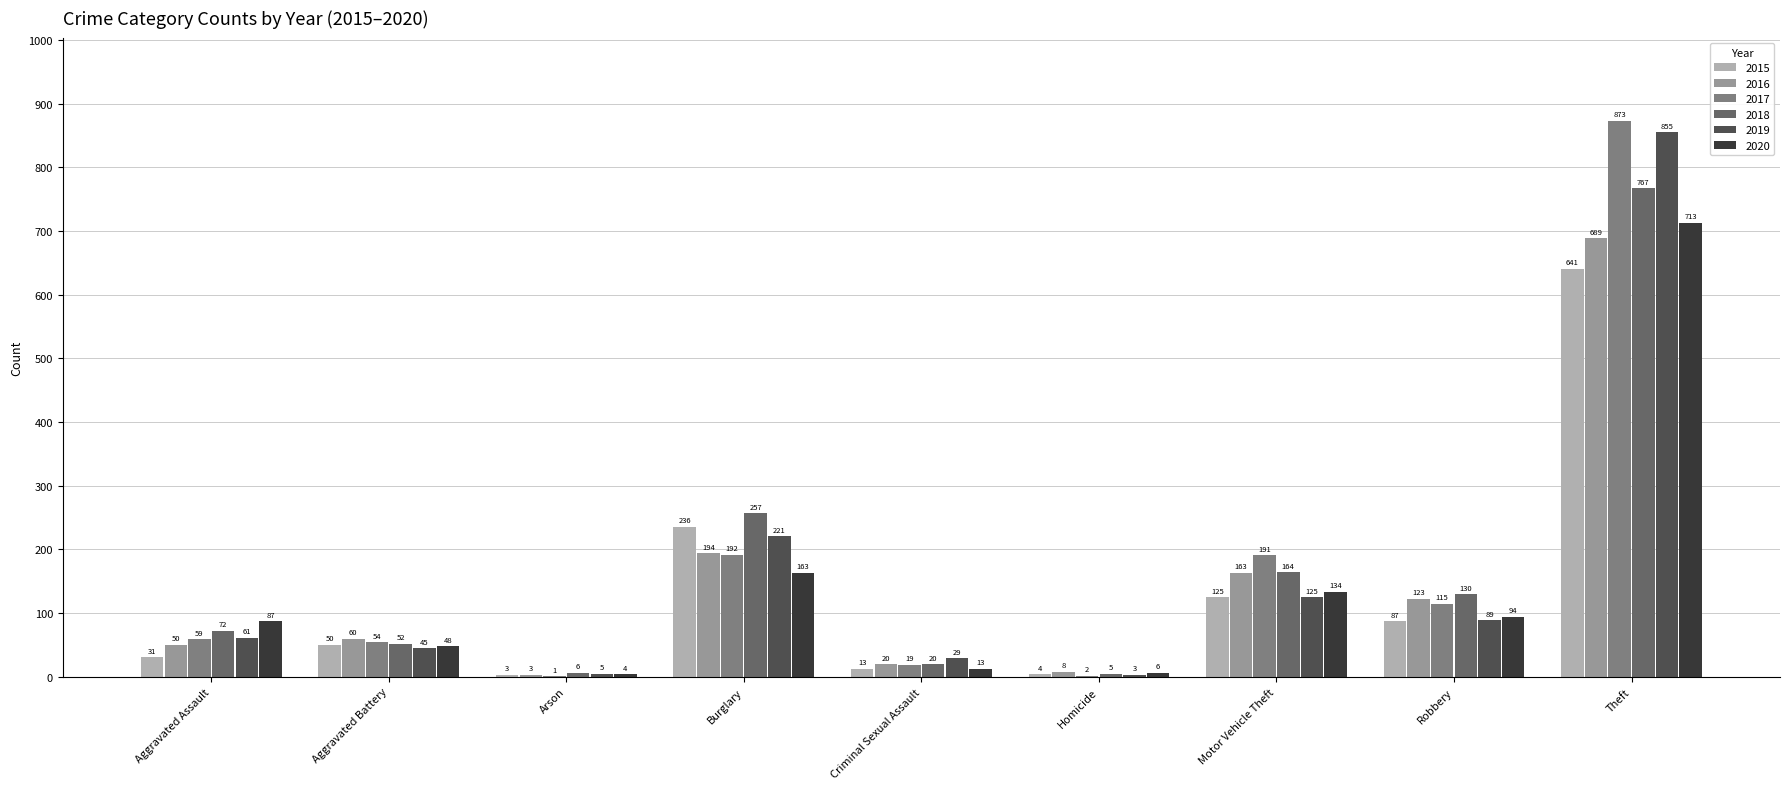

True or false: 2016 has a value of 14 at Aggravated Assault.

False